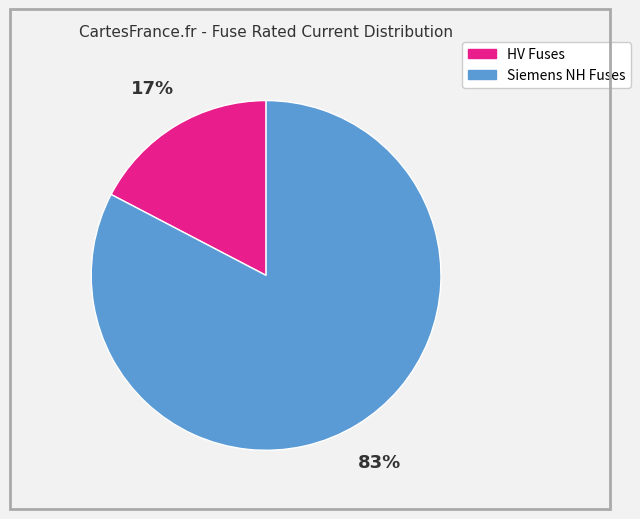

To the nearest percent, what is the average slice percentage?

50%